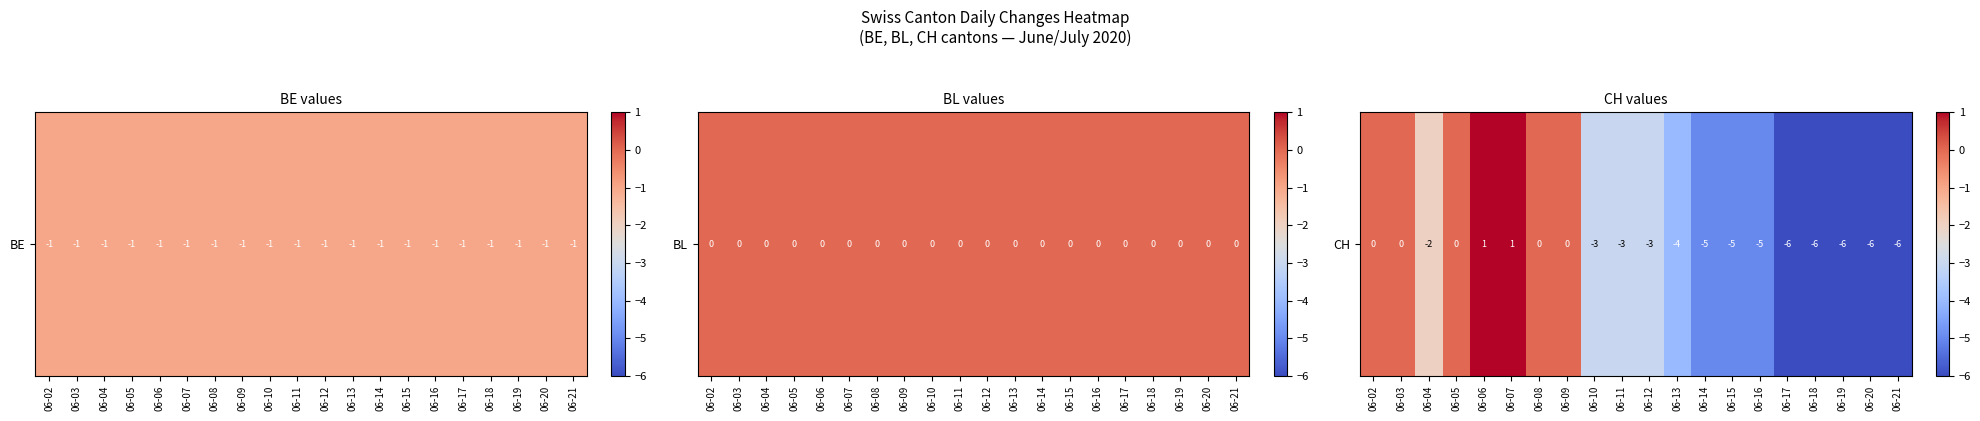

What is the difference between the maximum and second lowest values?

7